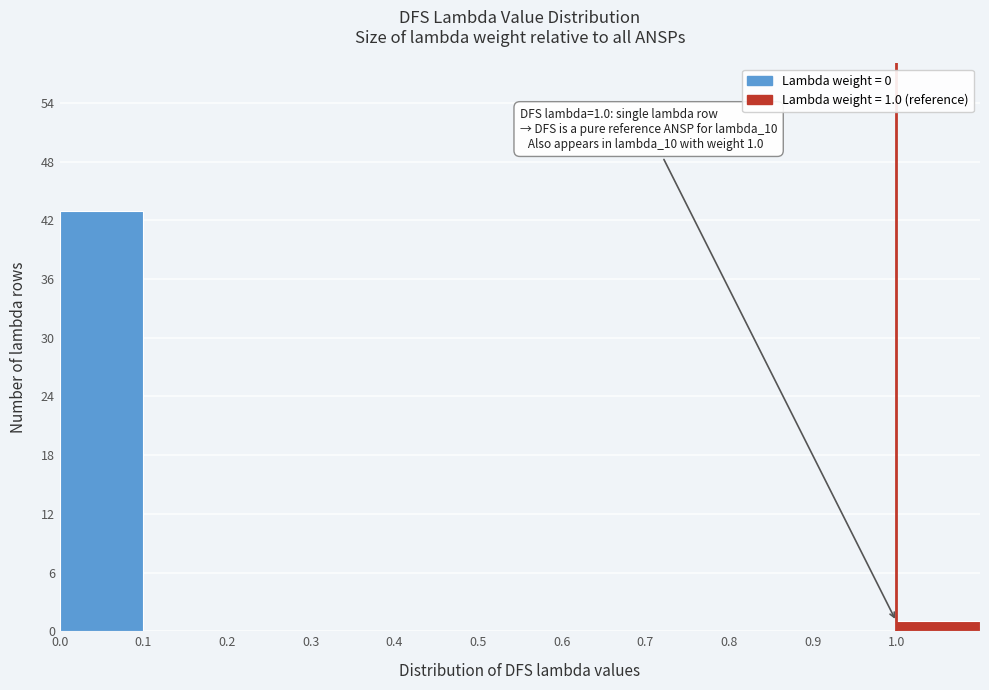

Which range on the x-axis has the tallest bar?

0.0 to 0.1